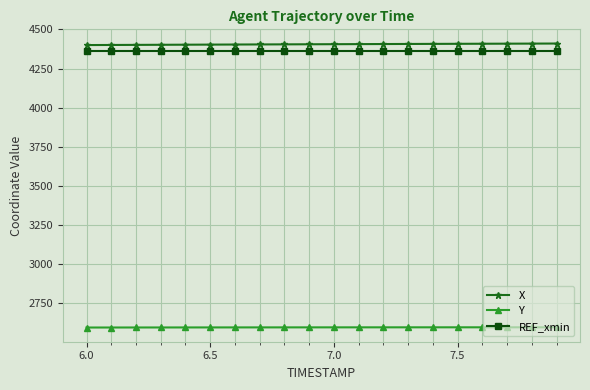

What is the average value of the X series?

4405.5